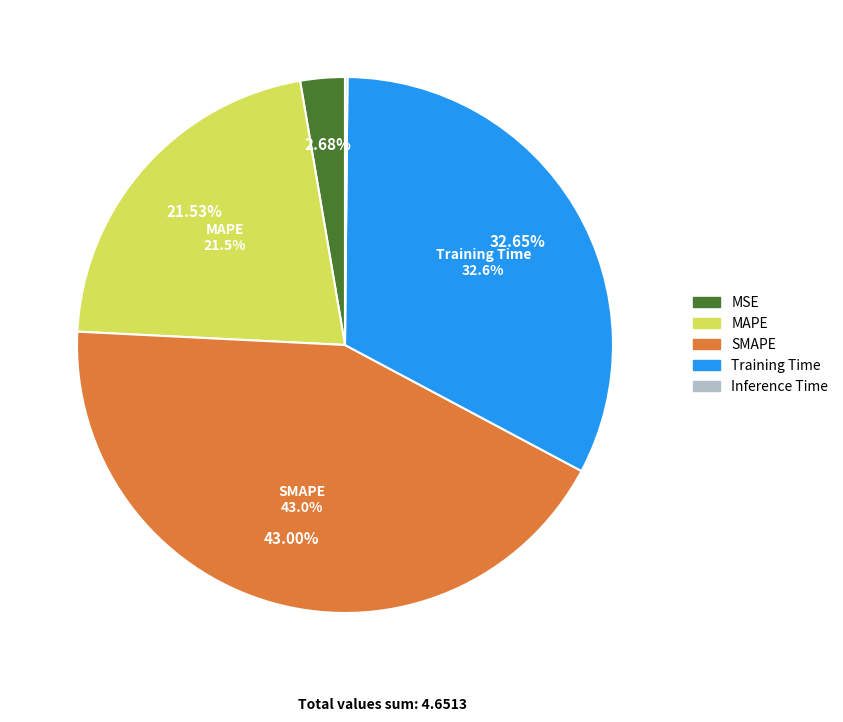

How many segments does this pie chart have?

5